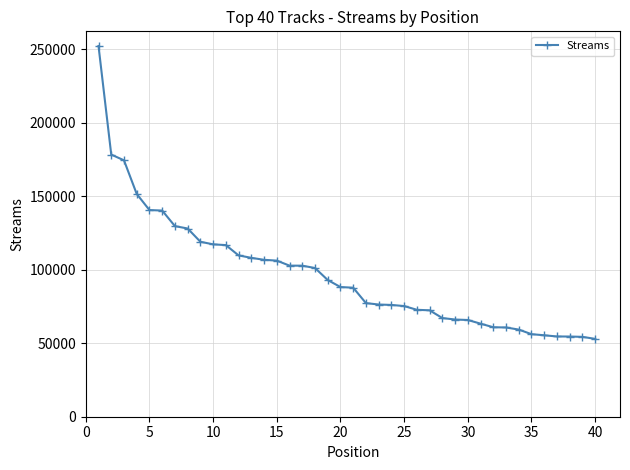

What is the average value?

96839